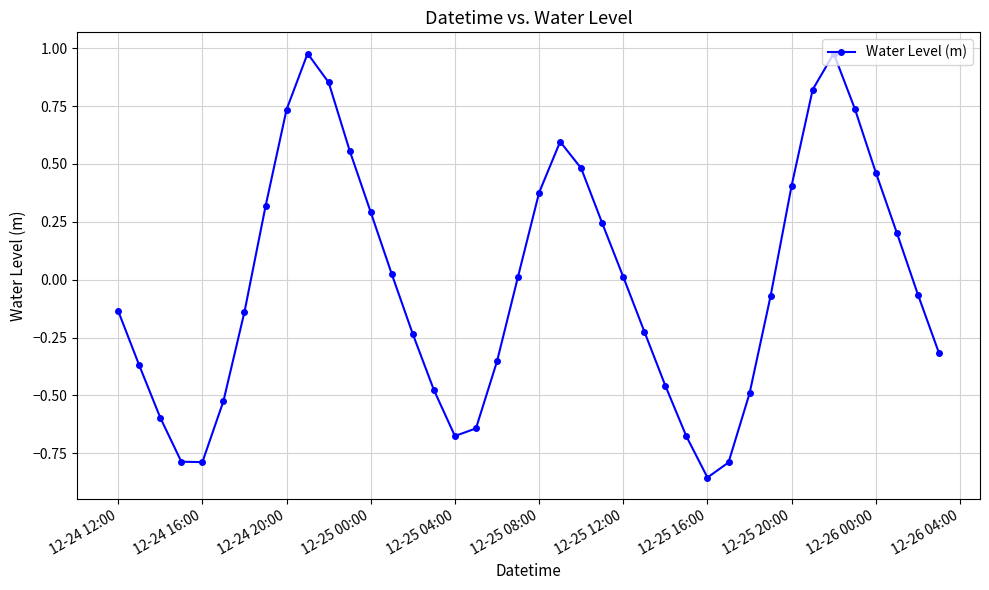

What is the difference between the maximum and minimum values?

1.8